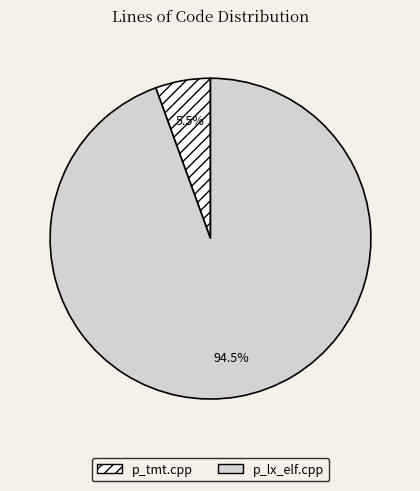

To the nearest percent, what is the average slice percentage?

50%